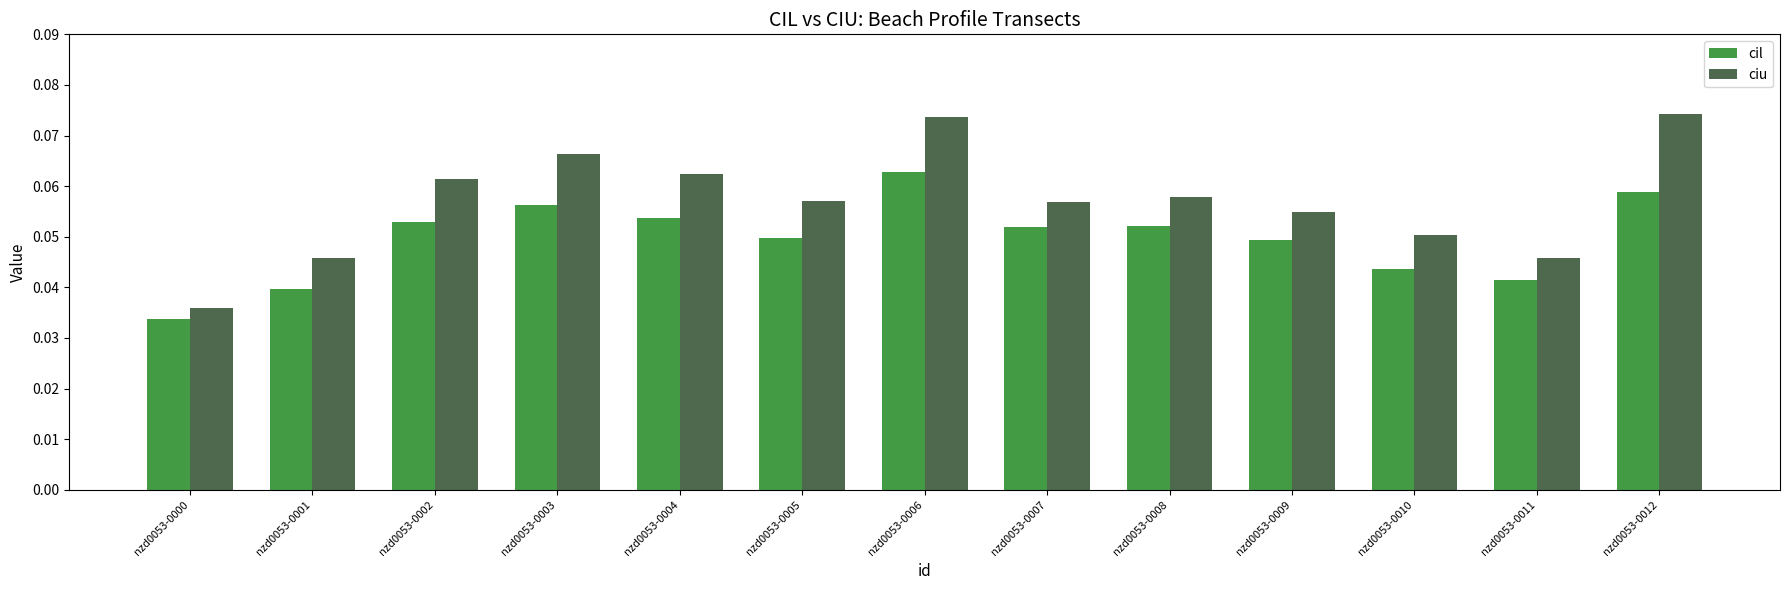

How many bars are there in total?

26